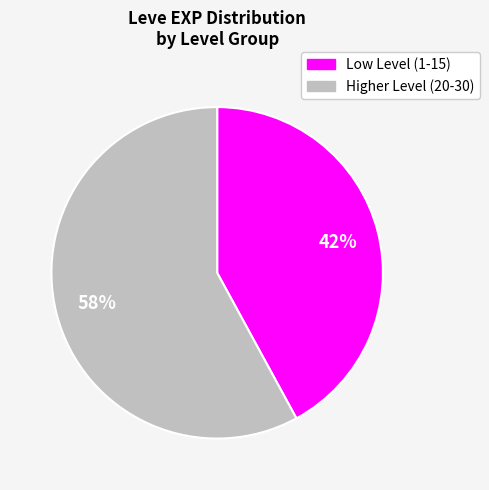

To the nearest percent, what is the average slice percentage?

50%